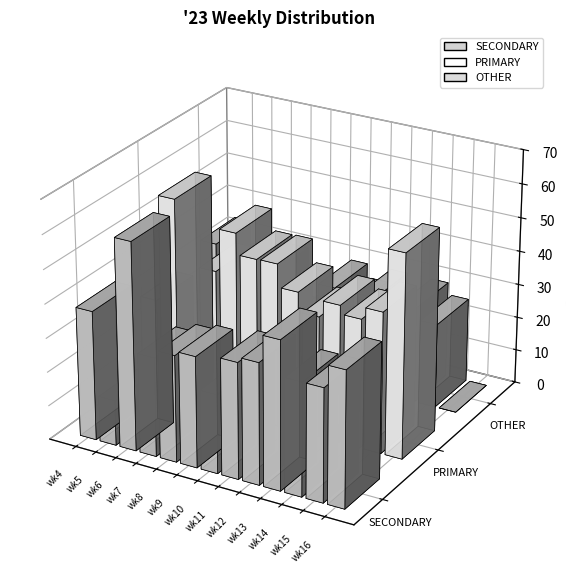

Which category has the lowest value in the OTHER series?

wk16